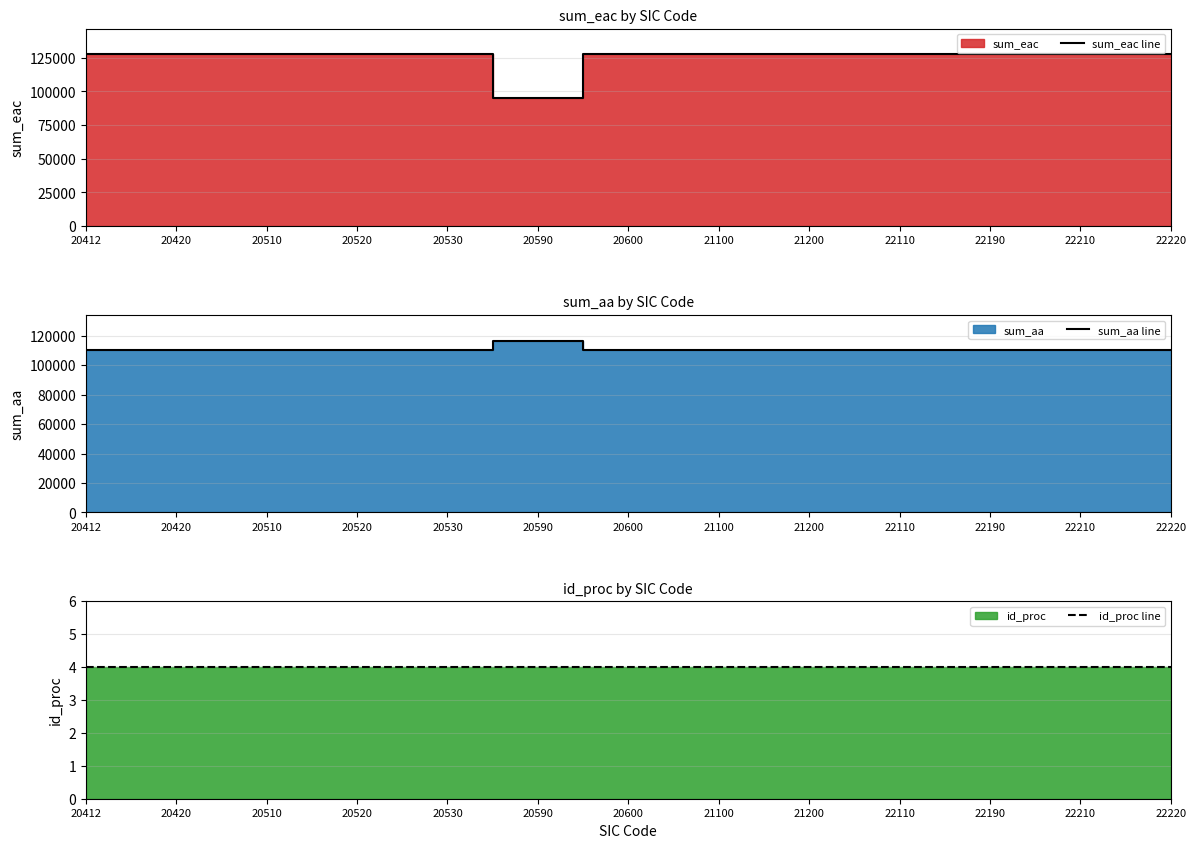

The value of sum_eac line at 22110 is 25533.1. True or false?

False